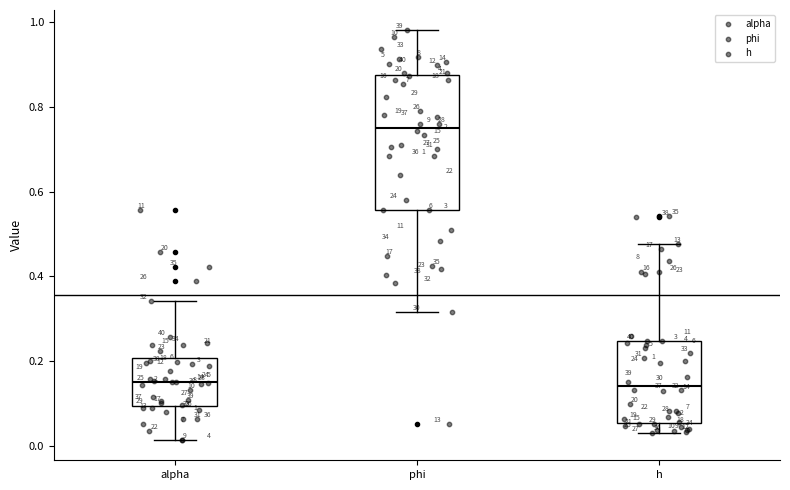

Comparing the boxes themselves (not the whiskers), which one is the tallest?

phi